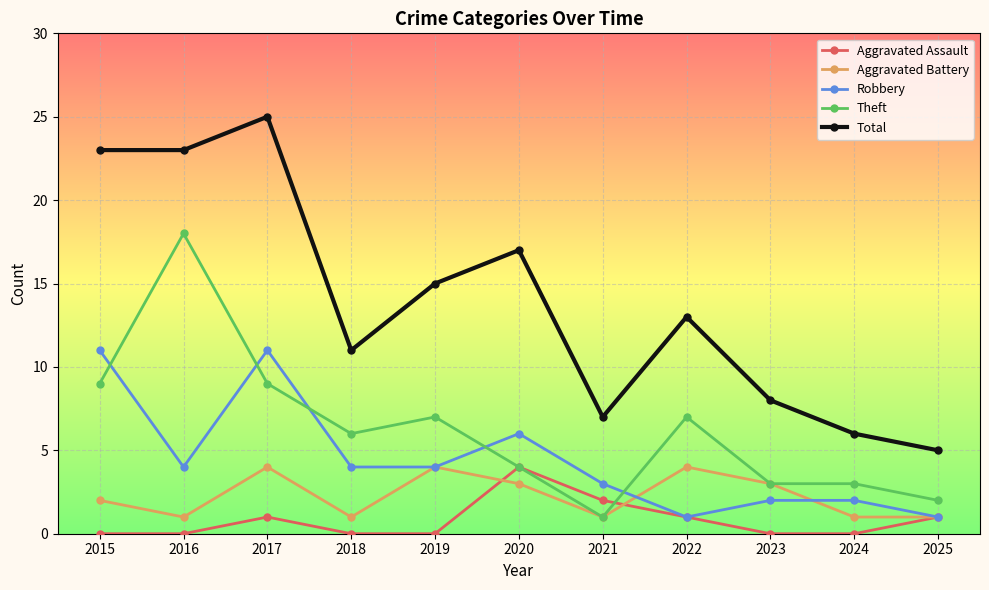

At 2015, list the series in order from largest to smallest.

Total, Robbery, Theft, Aggravated Battery, Aggravated Assault